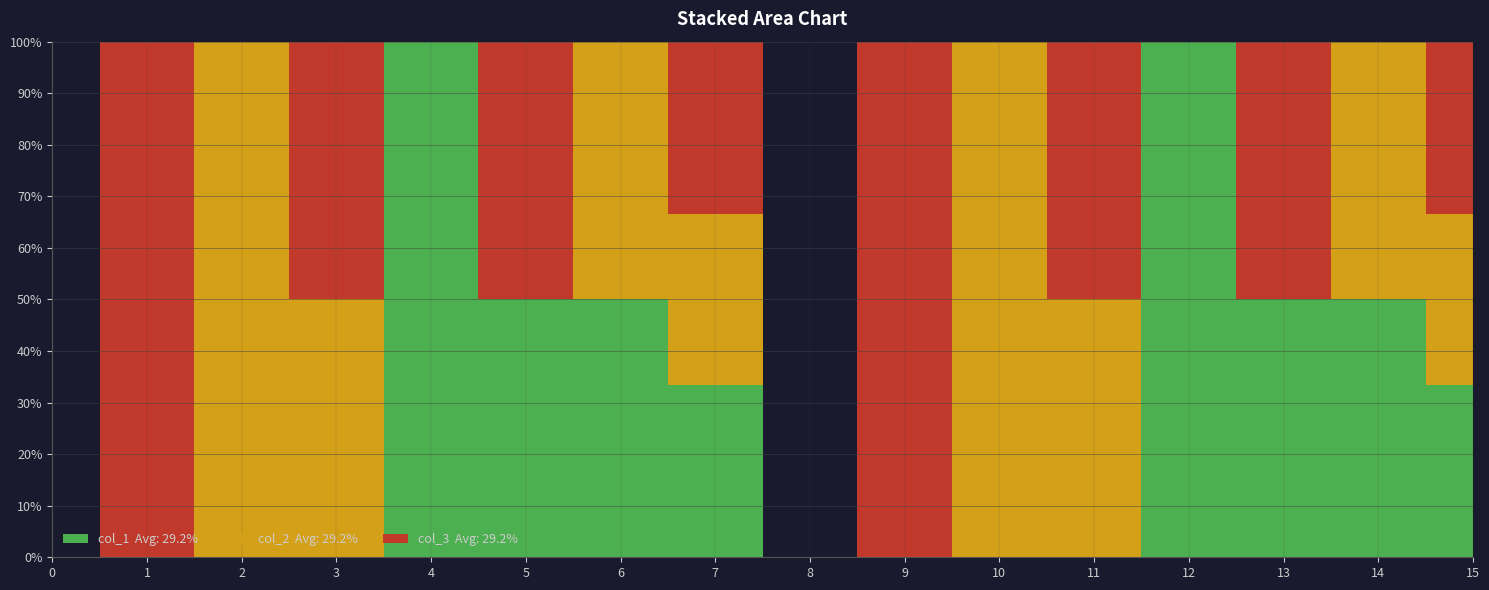

Reading left to right, transcribe all the data shown in this chart.

col_1: 0=0	1=0	2=0	3=0	4=1	5=1	6=1	7=1	8=0	9=0	10=0	11=0	12=1	13=1	14=1	15=1
col_2: 0=0	1=0	2=1	3=1	4=0	5=0	6=1	7=1	8=0	9=0	10=1	11=1	12=0	13=0	14=1	15=1
col_3: 0=0	1=1	2=0	3=1	4=0	5=1	6=0	7=1	8=0	9=1	10=0	11=1	12=0	13=1	14=0	15=1